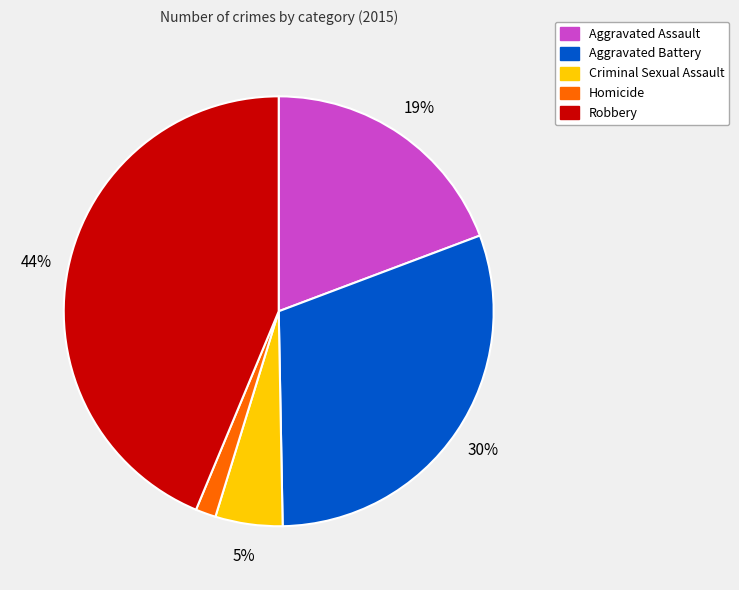

Rank the categories by value from highest to lowest.

Robbery, Aggravated Battery, Aggravated Assault, Criminal Sexual Assault, Homicide